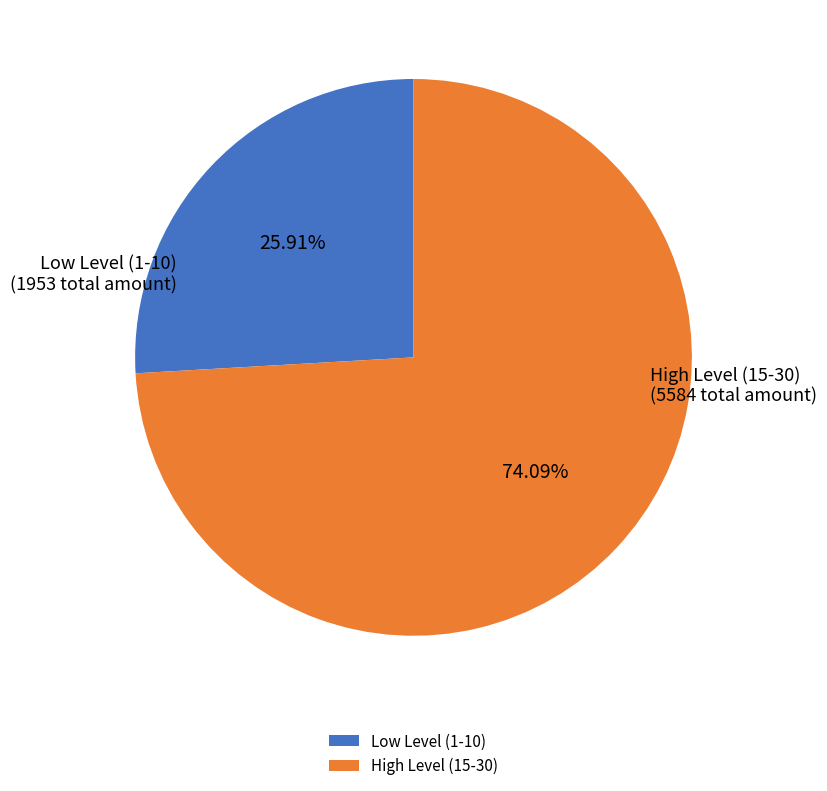

Which has a higher value, Low Level (1-10) or High Level (15-30)?

High Level (15-30)